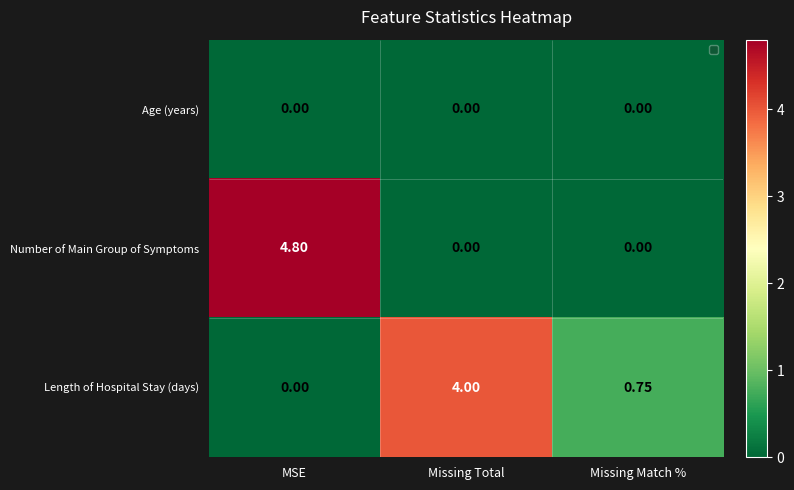

At Missing Match %, list the series in order from largest to smallest.

Length of Hospital Stay (days), Age (years), Number of Main Group of Symptoms